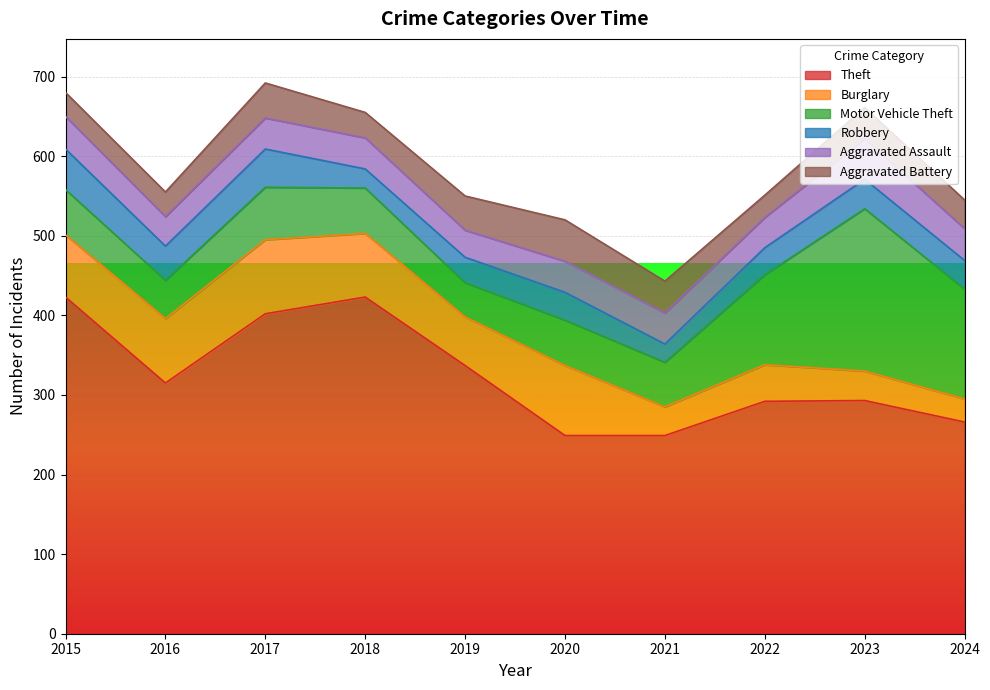

How many lines are shown in the chart?

6